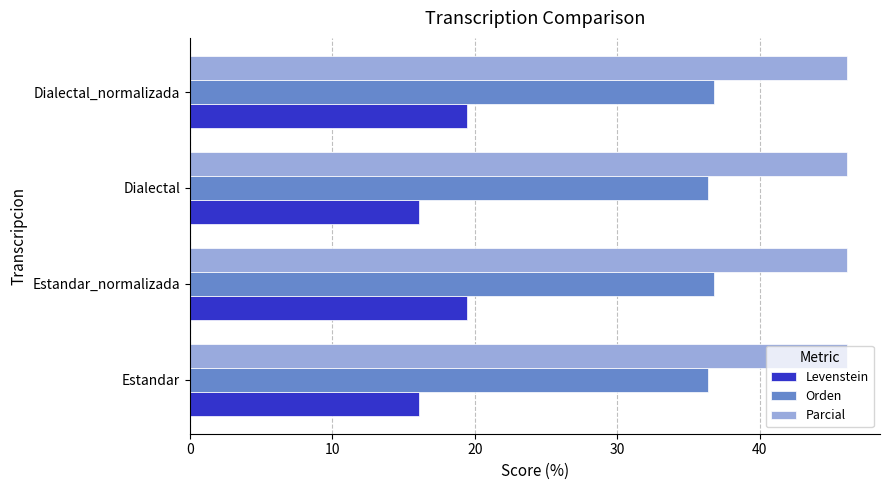

What value does the Levenstein series have at Estandar?

16.1